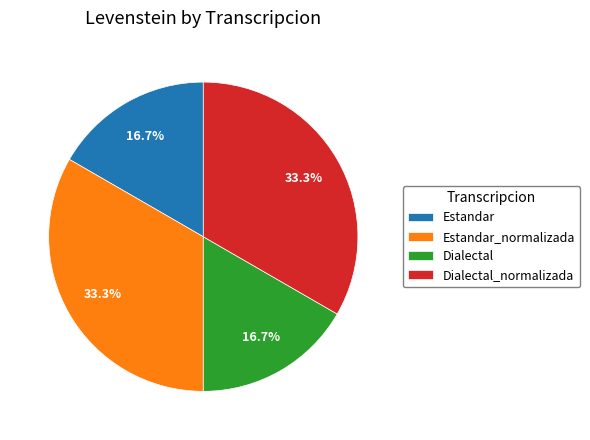

What portion of the pie excludes Estandar_normalizada?

66.7%